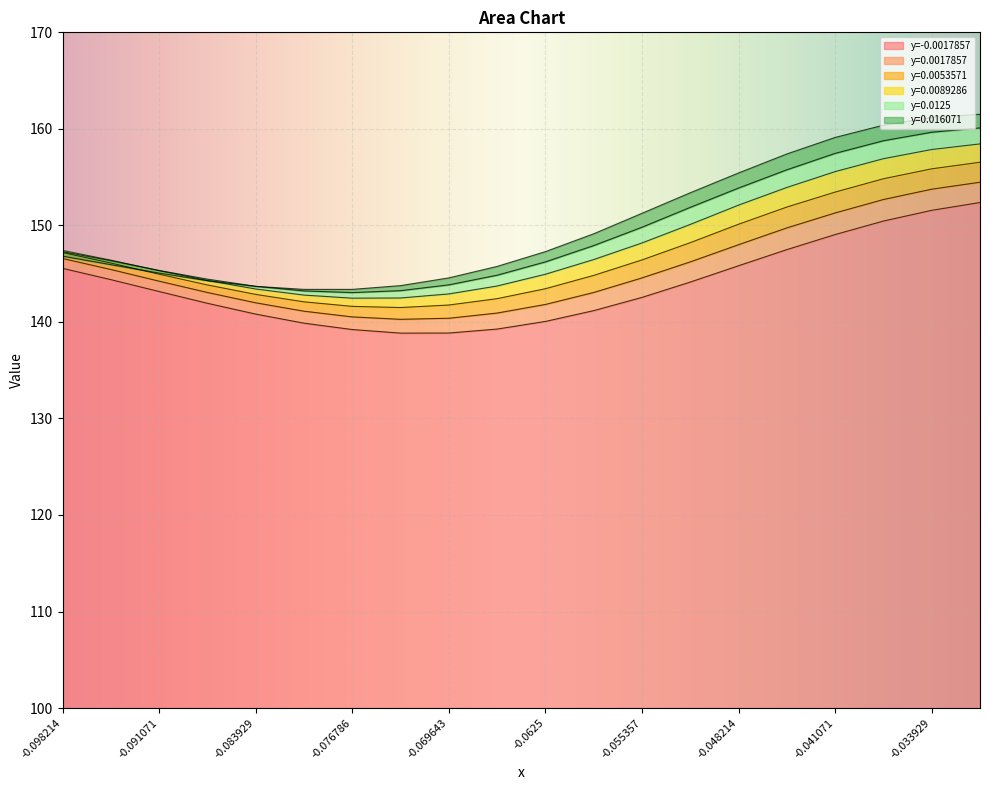

Where does the y=0.0125 series first go above 147?

-0.098214